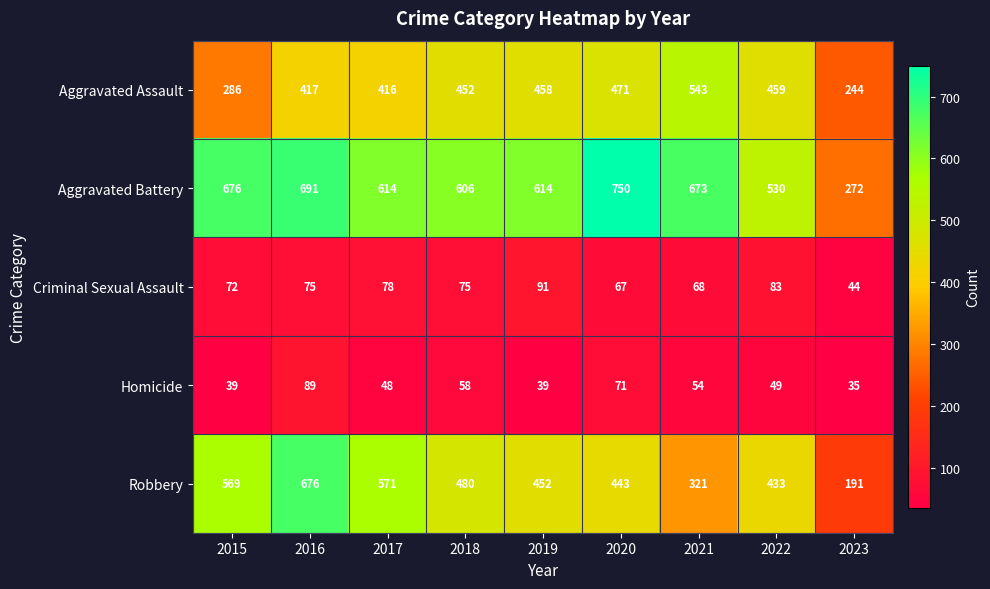

The Aggravated Assault series shows 430 at 2023. True or false?

False